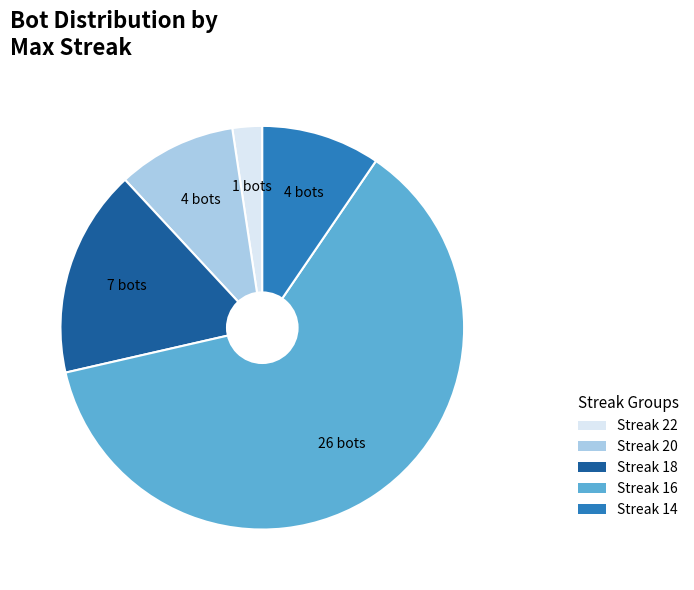

Is there any slice that represents more than half of the pie?

Yes